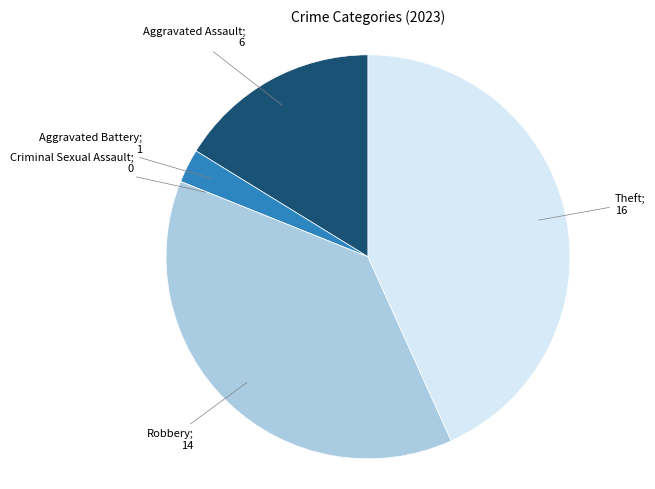

Is there a majority slice in this chart?

No